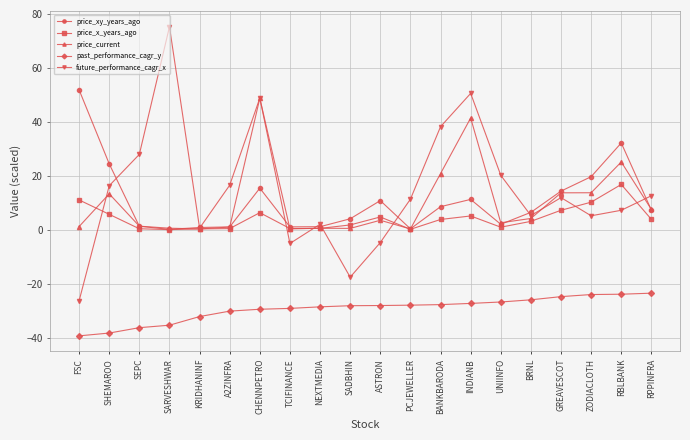

What is the difference between the maximum and minimum values in the price_x_years_ago series?

16.7